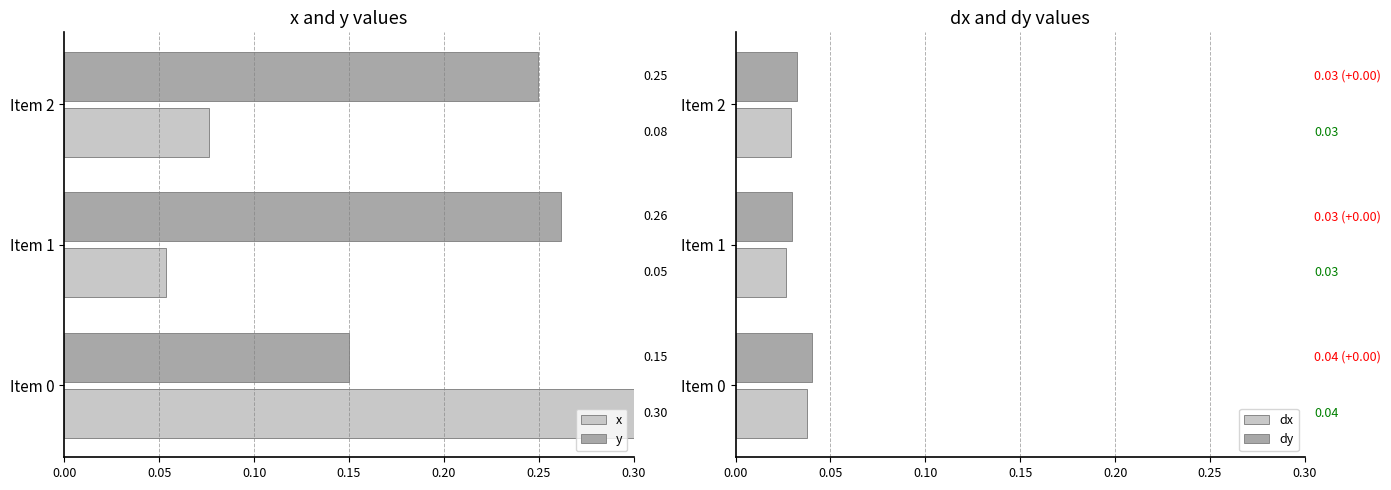

How many groups of bars are there?

3